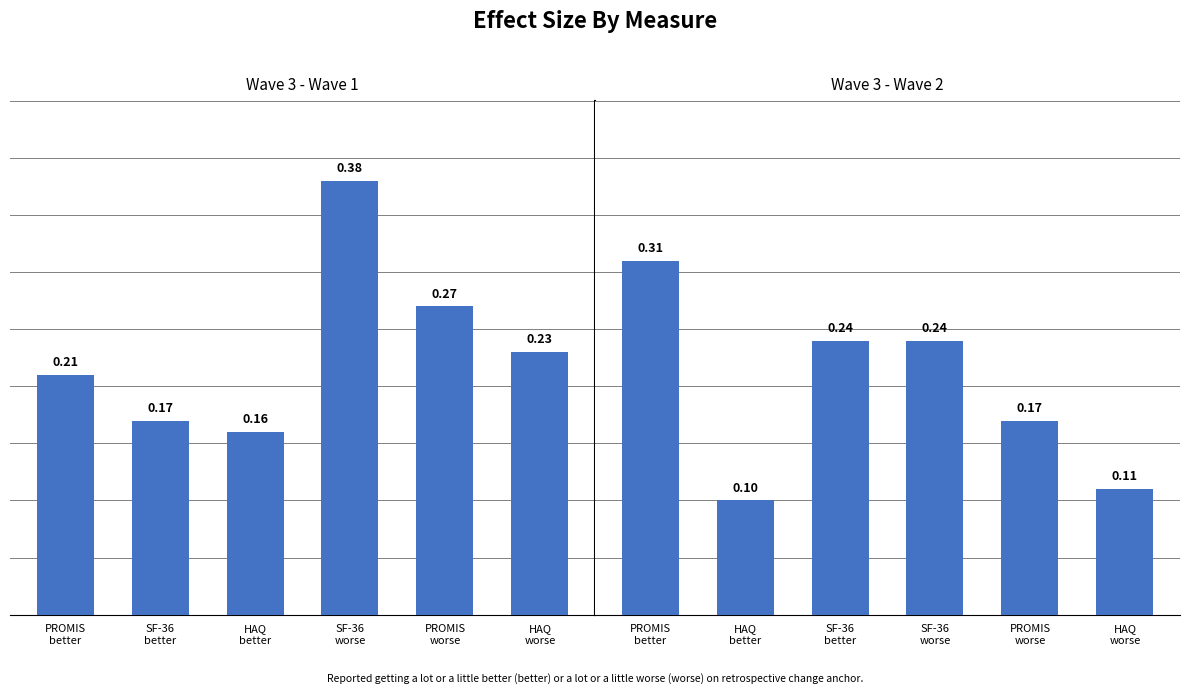

What is the average value of the Wave 3 - Wave 1 series?

0.2